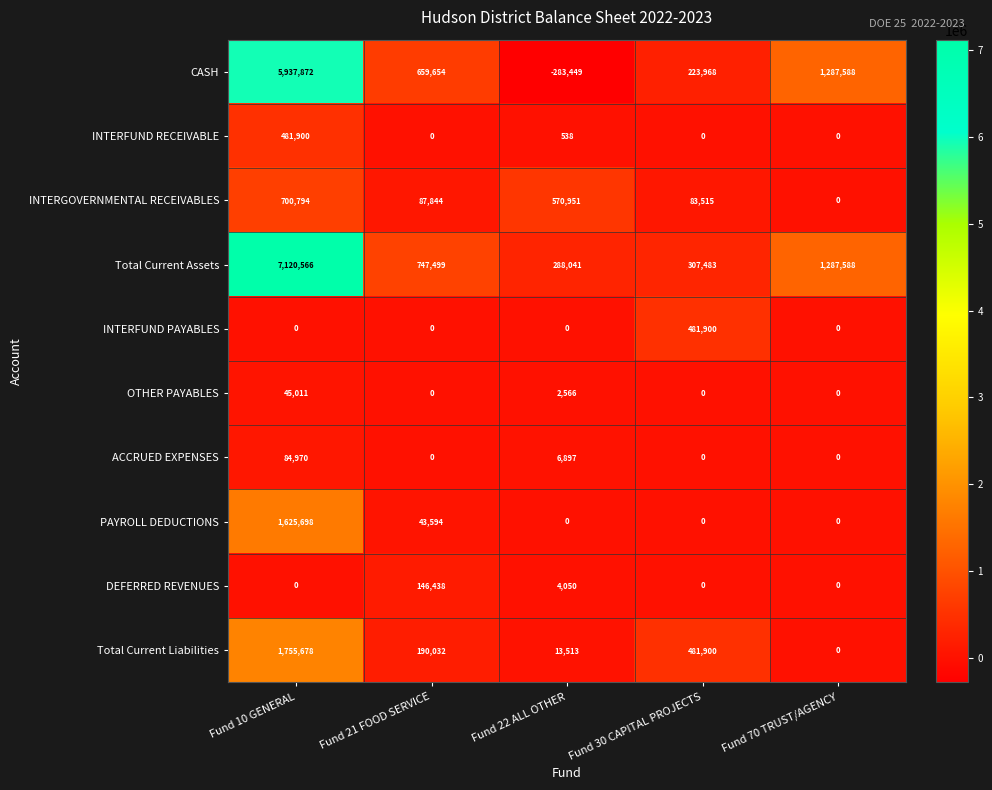

How many values in ACCRUED EXPENSES are above zero?

2